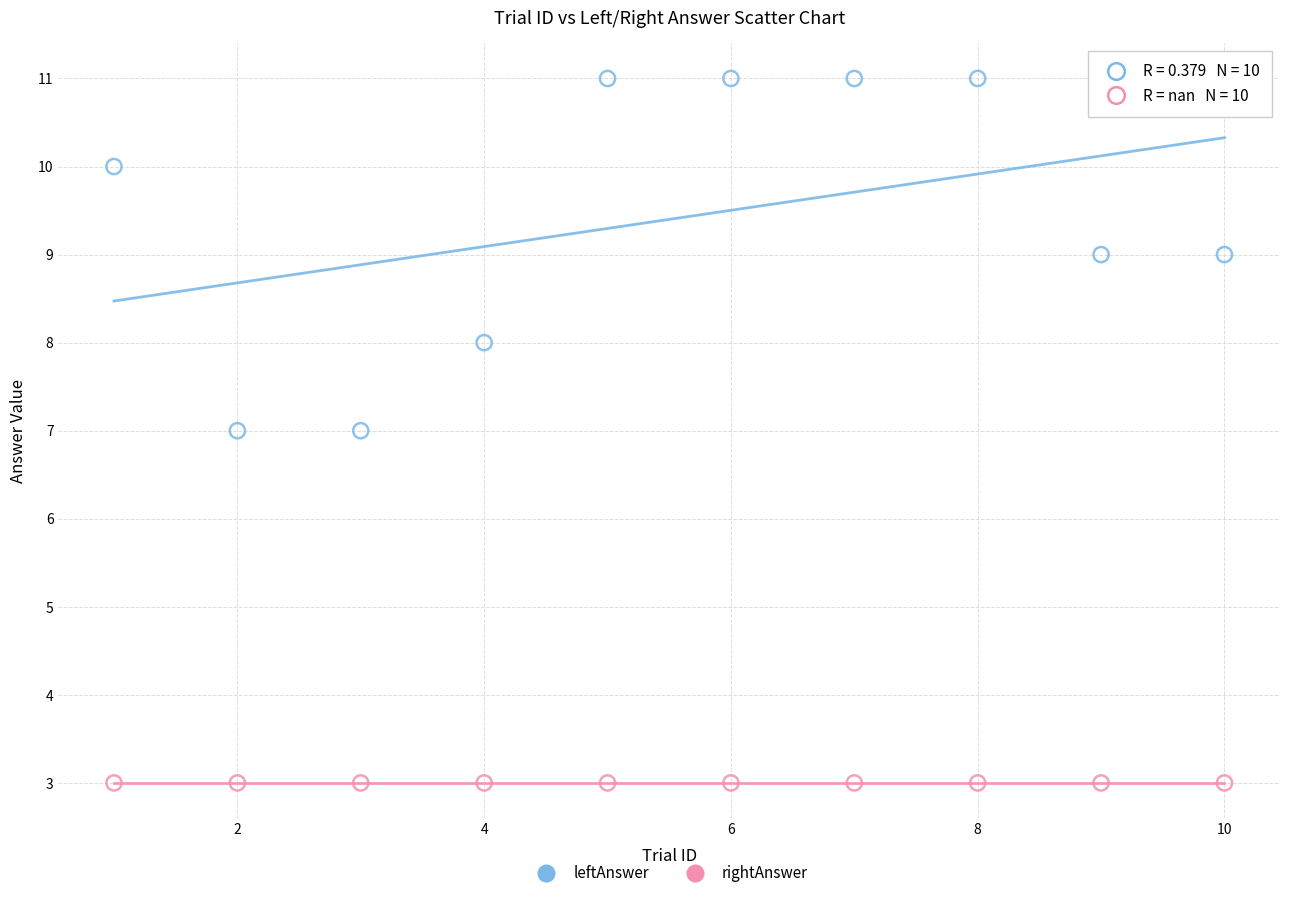

Which series reaches the maximum Y coordinate?

leftAnswer